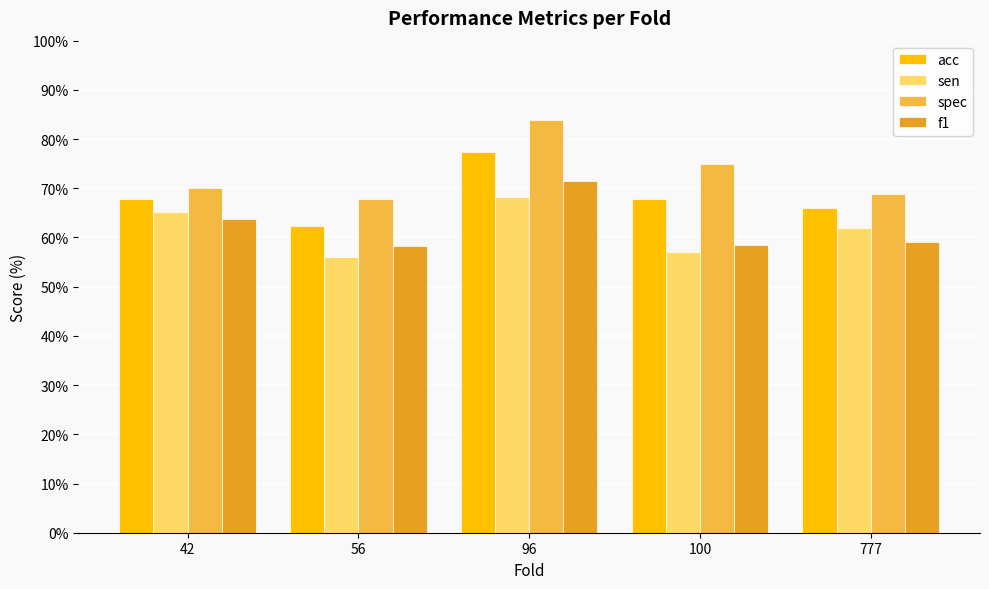

What is the total value across all series at 42?

266.9